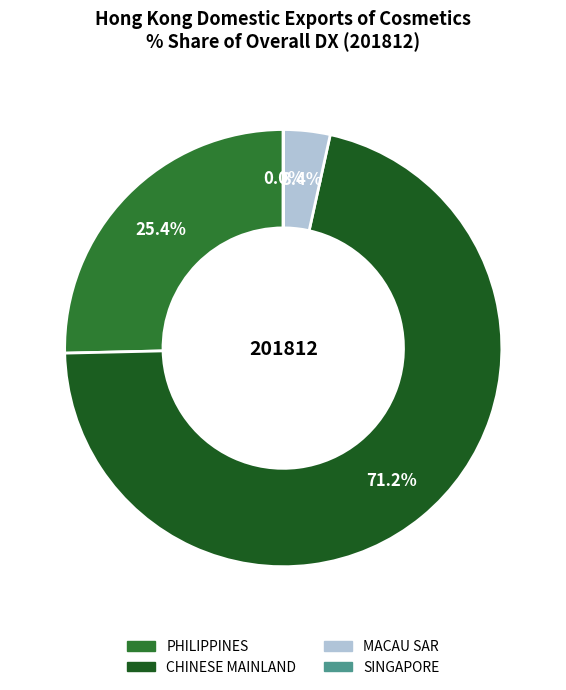

Approximately how many times larger is the value at CHINESE MAINLAND compared to PHILIPPINES?

2.8